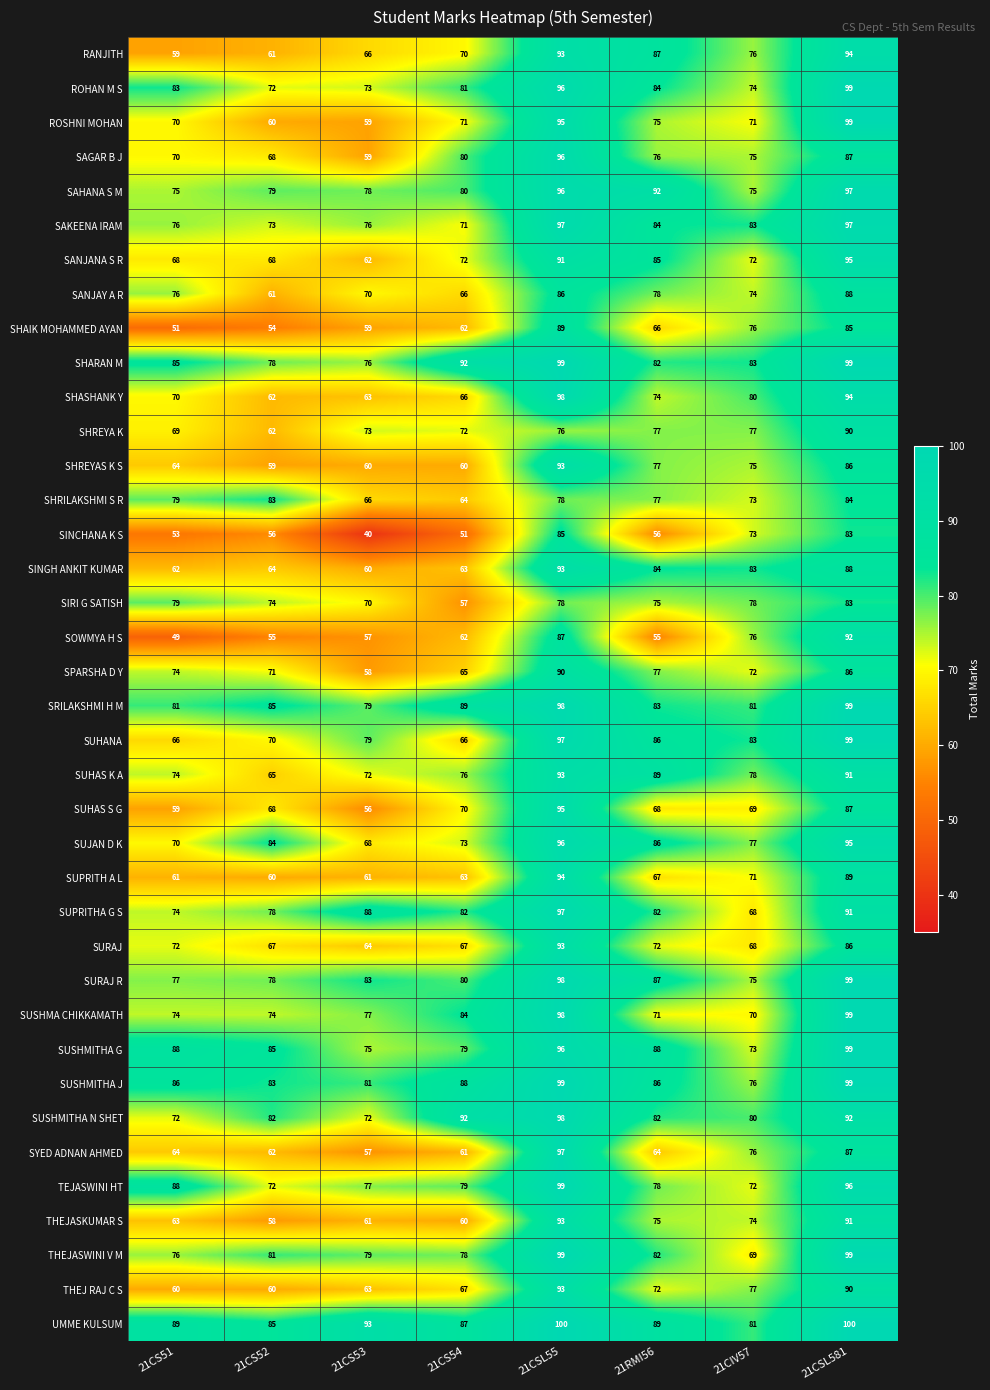

What is the minimum value for SUHANA?

66